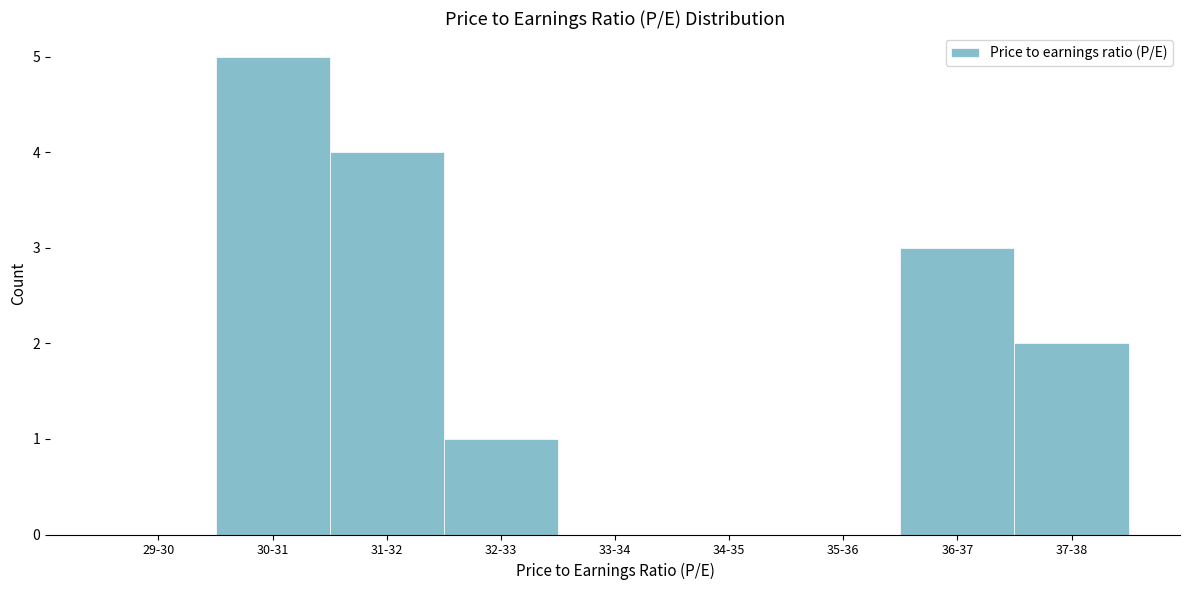

Reading right to left, list all the values displayed in this chart.

37-38=2	36-37=3	35-36=0	34-35=0	33-34=0	32-33=1	31-32=4	30-31=5	29-30=0